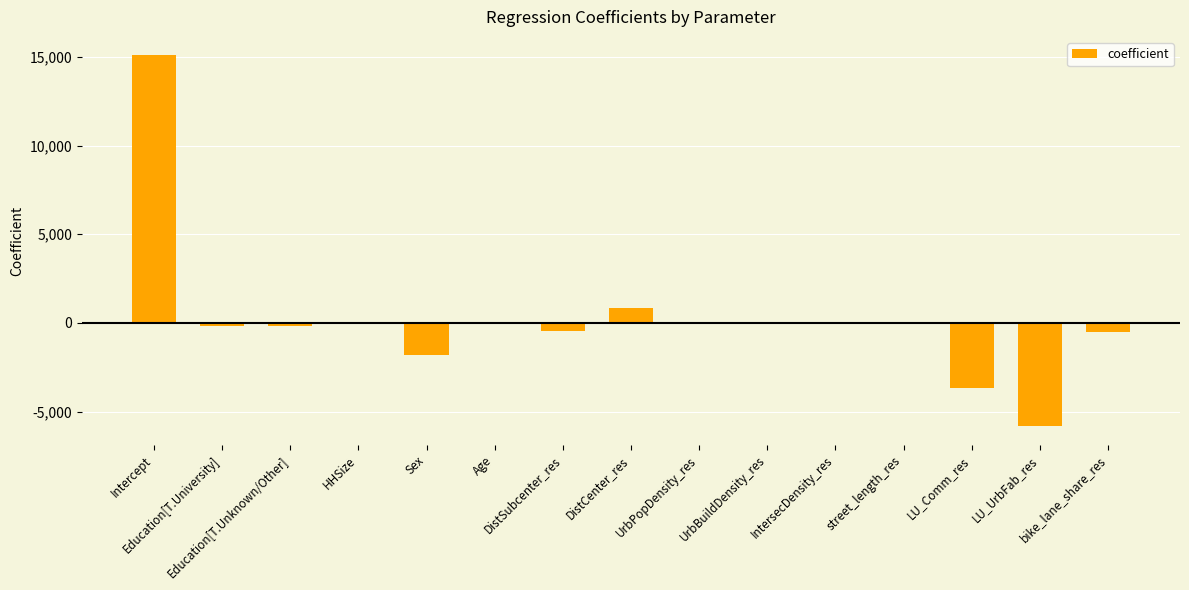

What is the maximum value shown in the chart?

15088.4